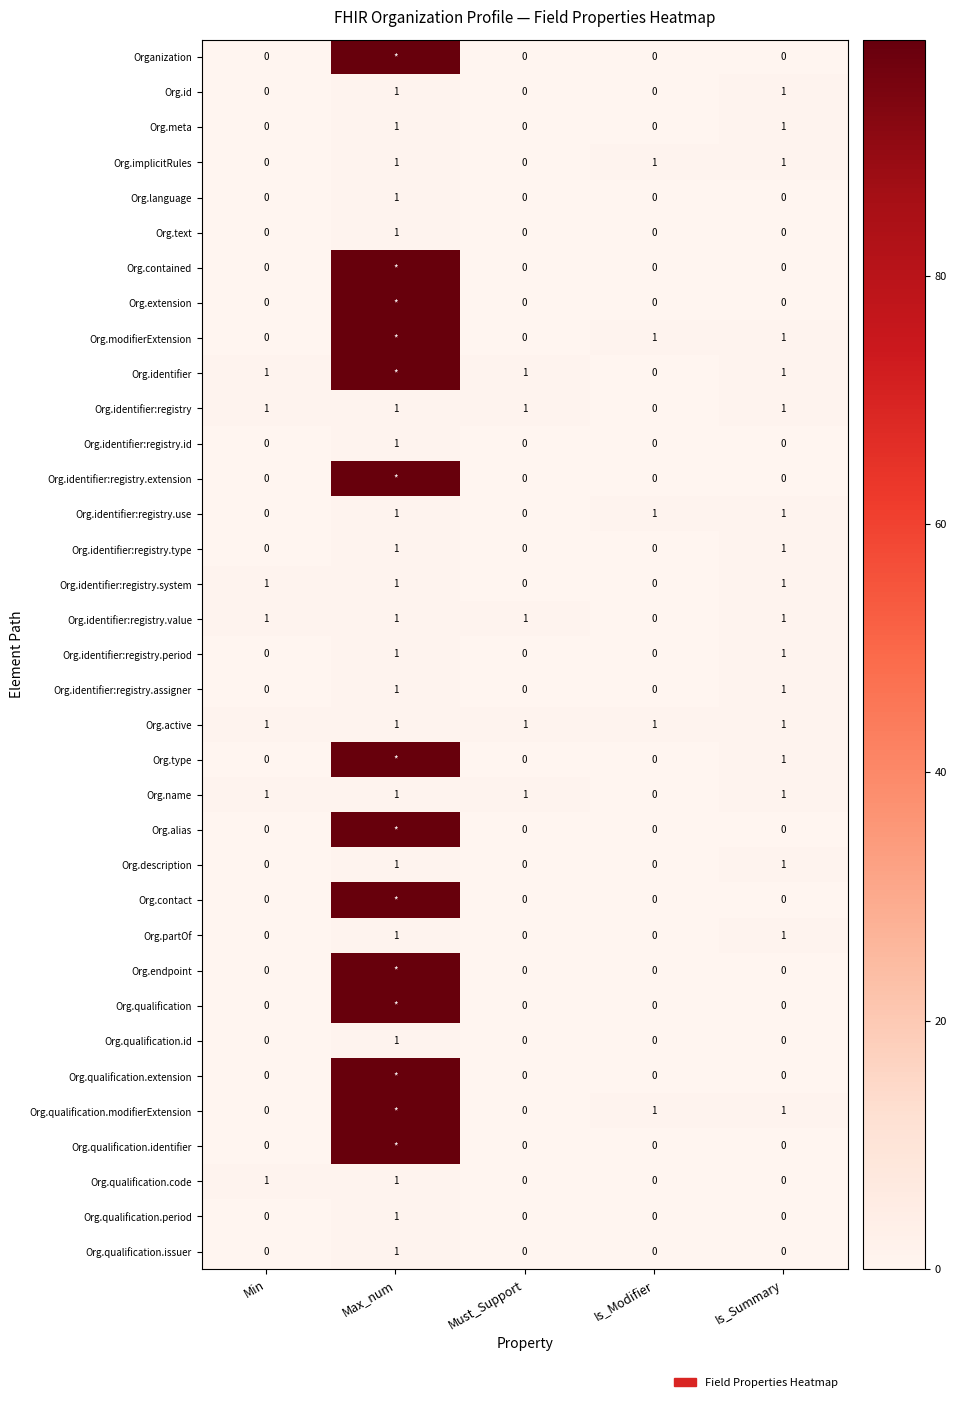

How many categories are shown in the chart?

5